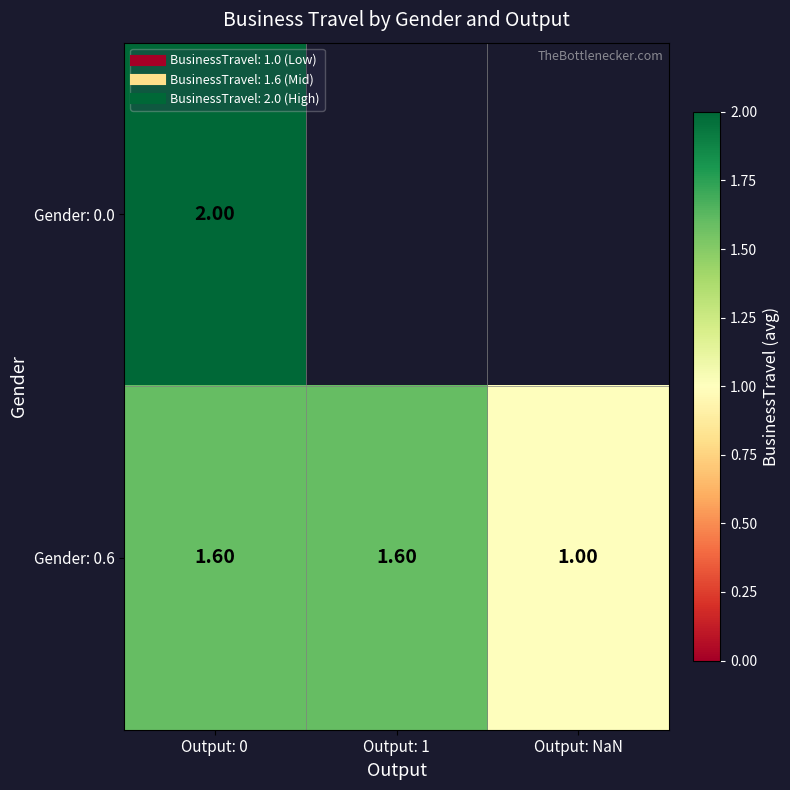

How many Gender: 0.6 values are between 1 and 2?

3